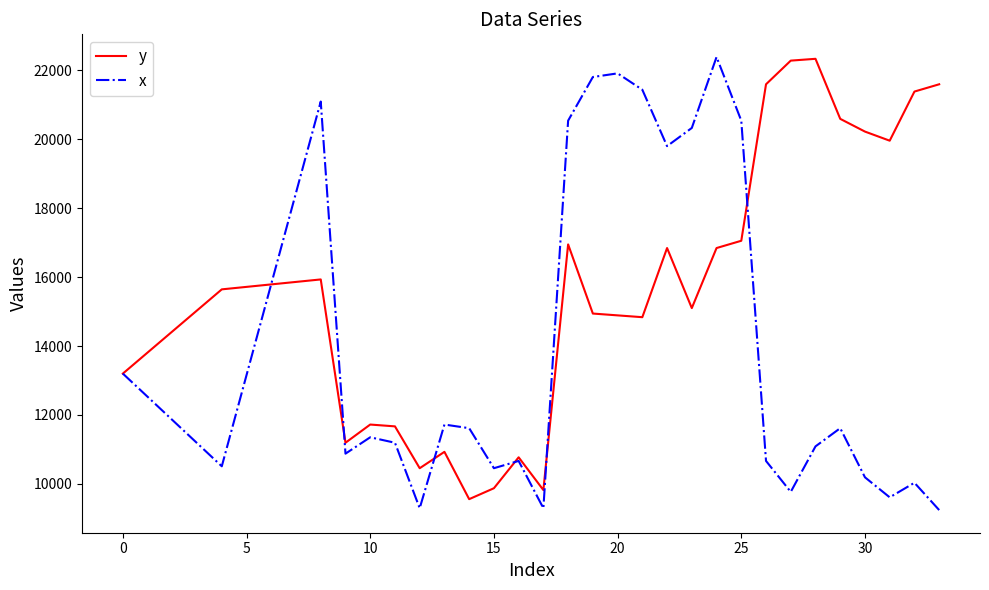

What is the maximum value for x?

22387.2